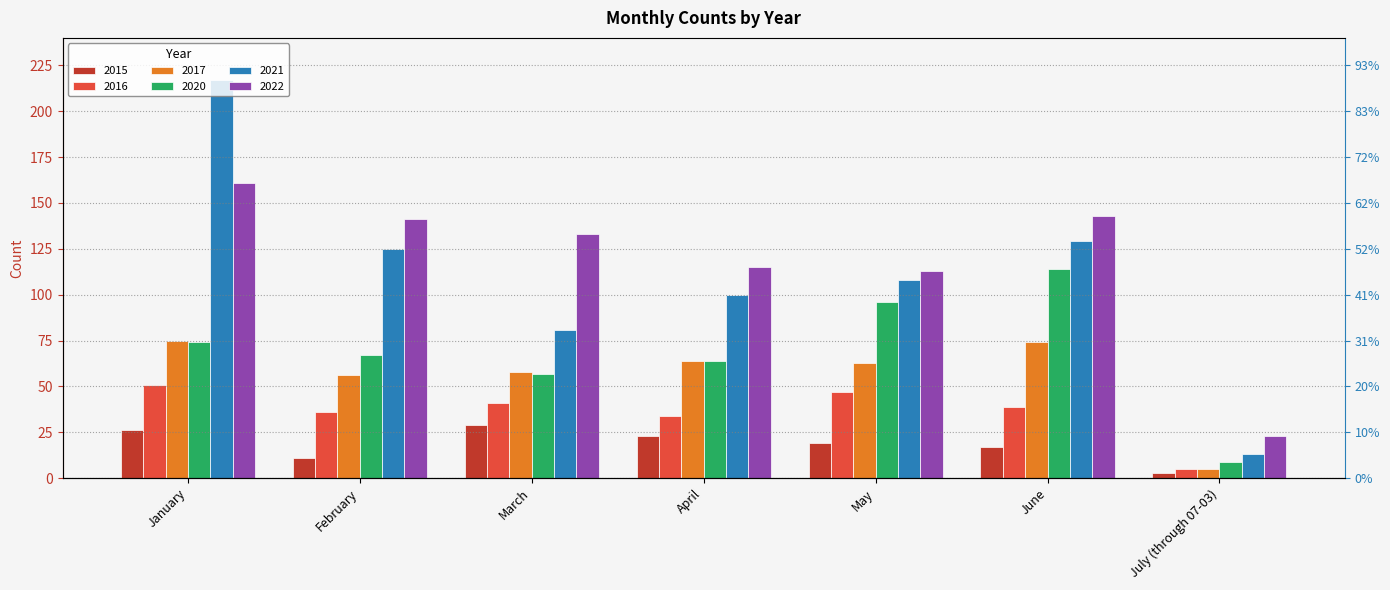

How many data points in 2021 are above 108?

3